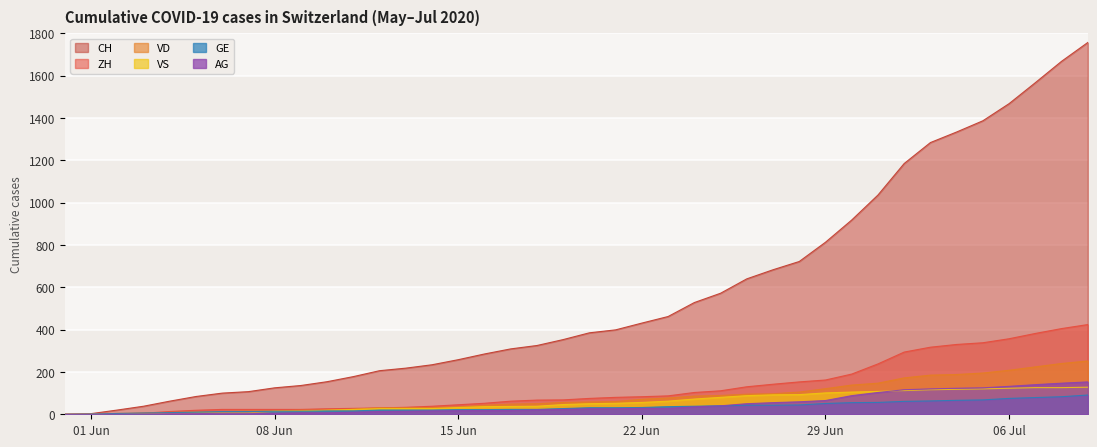

Rank the series by their maximum value, from highest to lowest.

CH, ZH, VD, AG, VS, GE